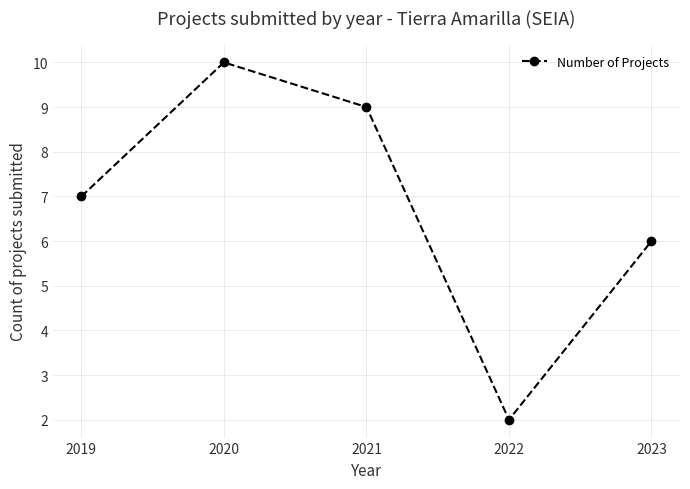

How many categories are shown in the chart?

5